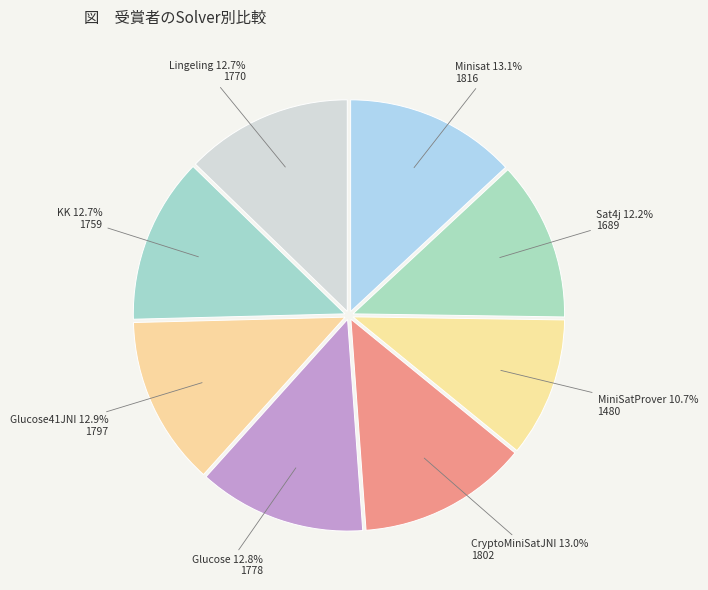

To the nearest percent, what percentage of the pie is Minisat?

13%